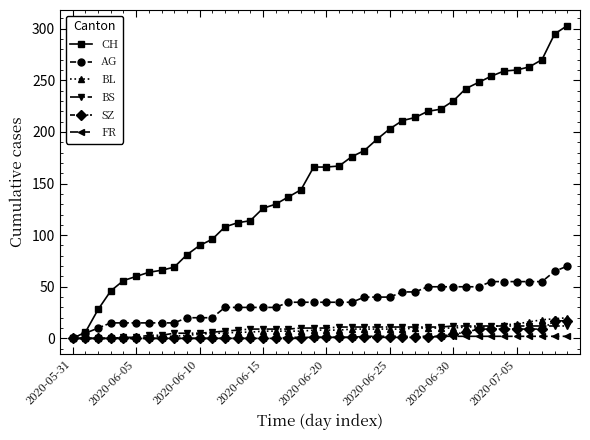

What is the maximum value for BL?

20